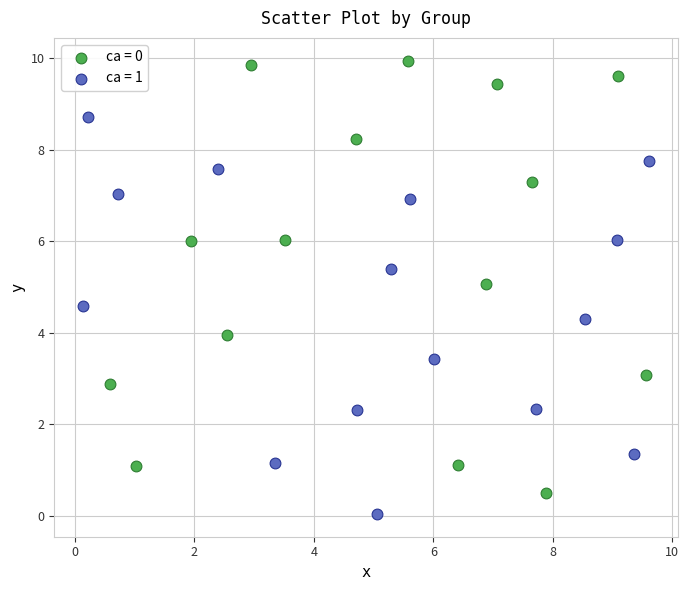

Which series contains the lowest Y value?

ca = 1